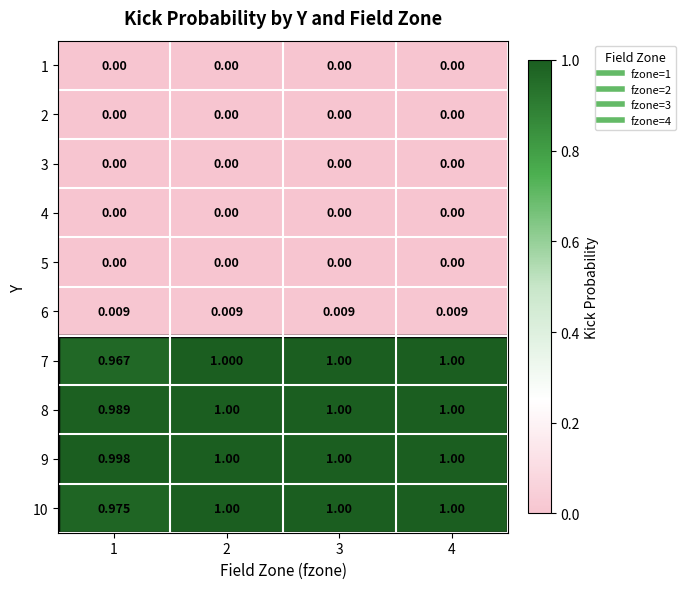

Is the value of 2 at 4 greater than the value of 6 at 2?

No